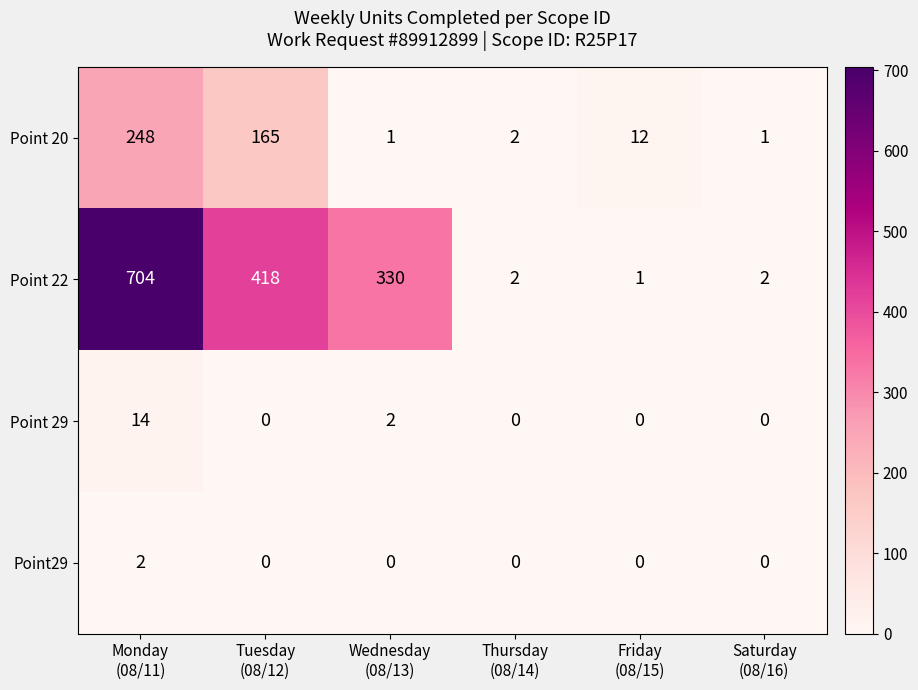

Rank the series by their maximum value, from highest to lowest.

Point 22, Point 20, Point 29, Point29